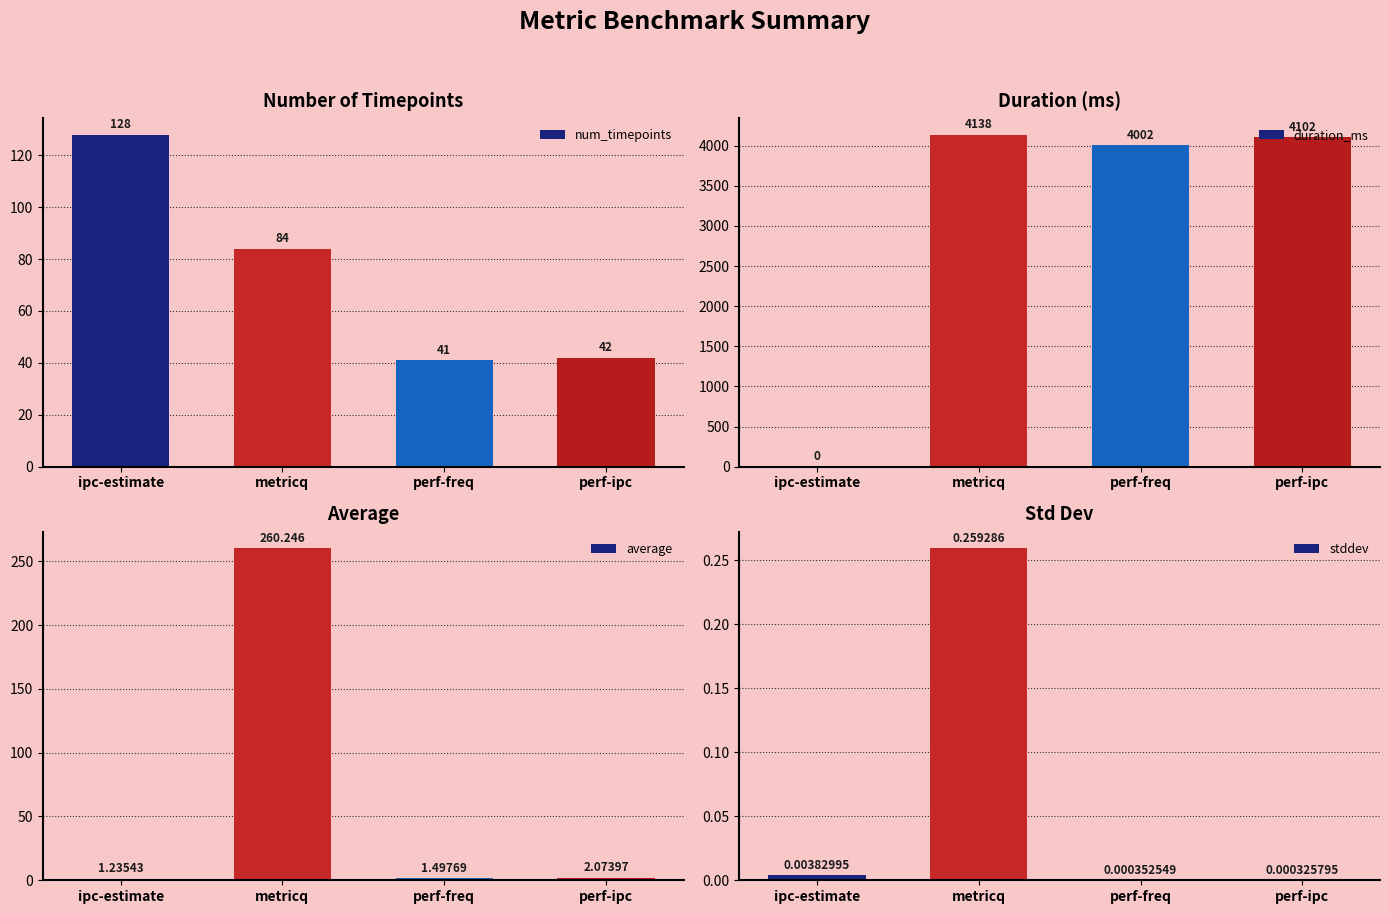

Where does the average series first go above 2?

metricq